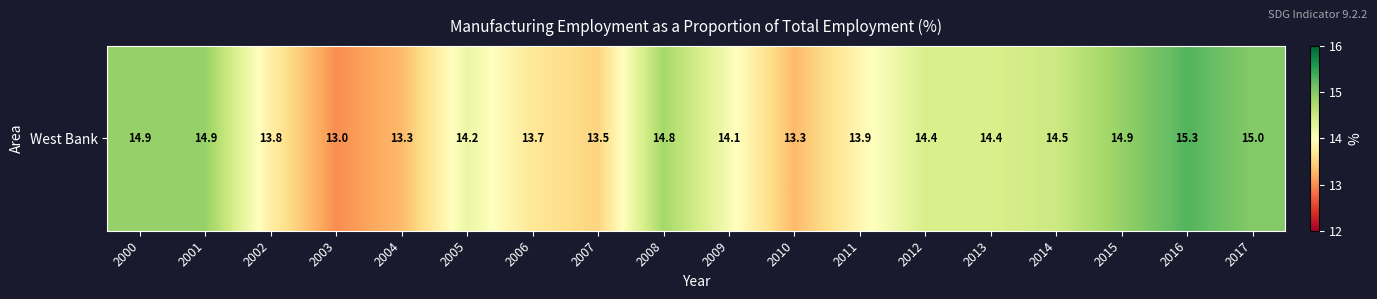

Is it true that the value at 2008 is 25.8?

False